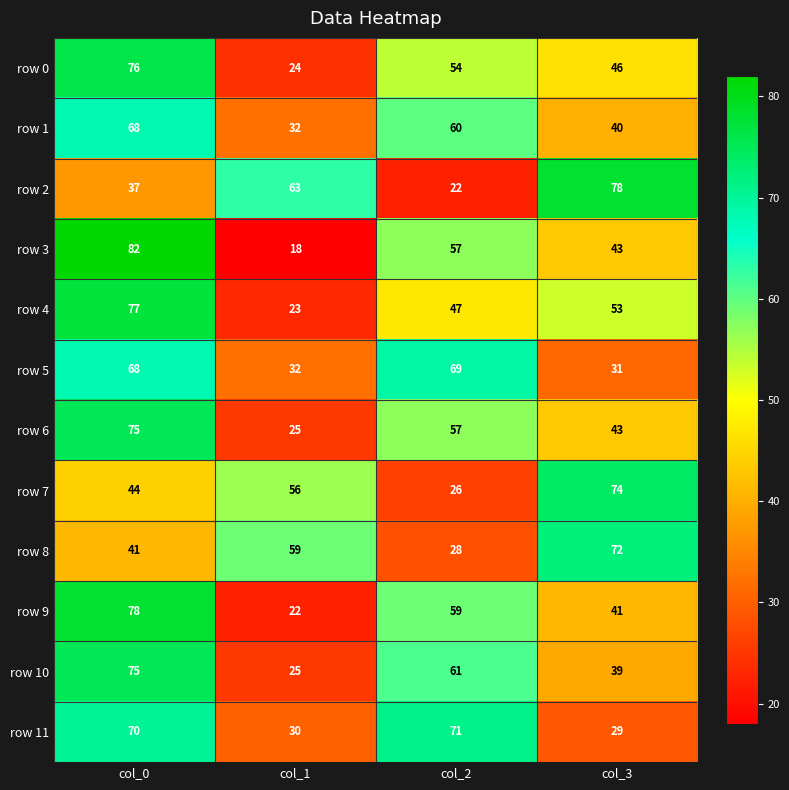

Where does the row 4 series first go above 53?

col_0